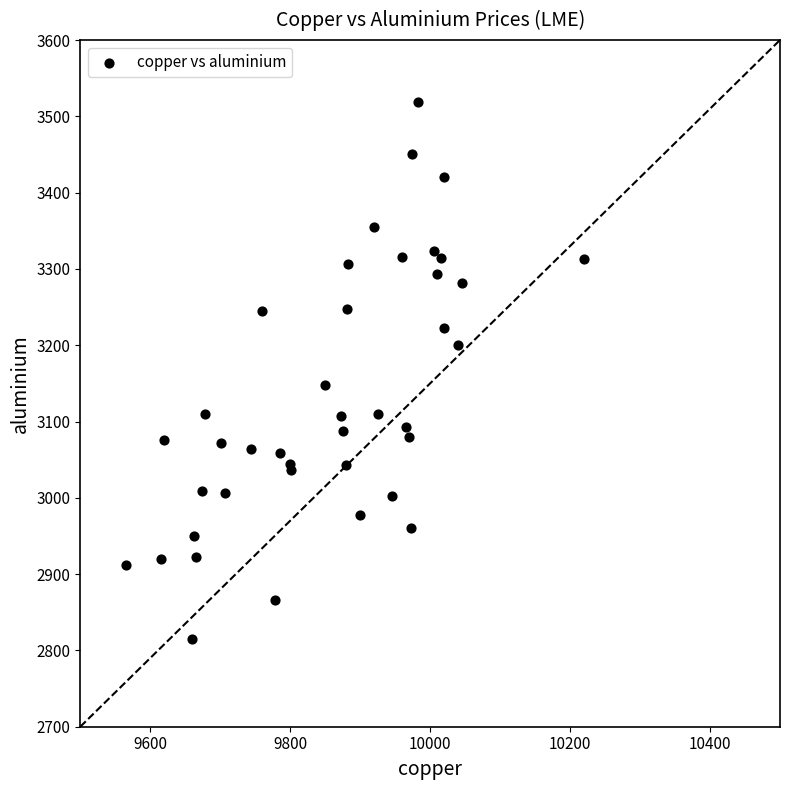

What Y value in the scatter plot is closest to 3167?

3148.0